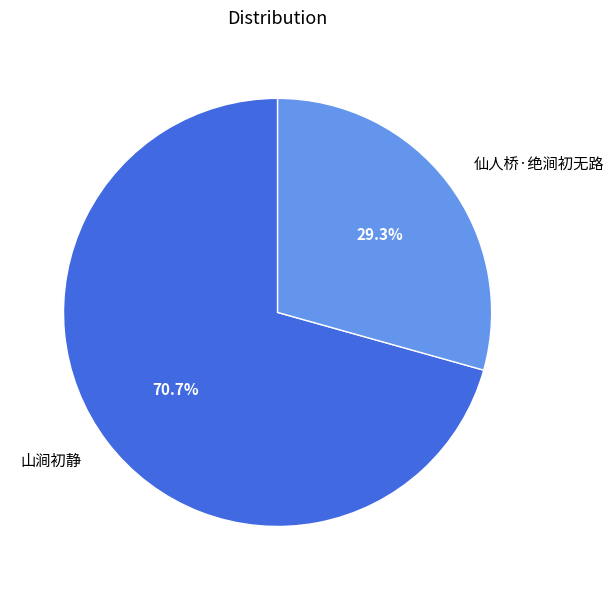

What percentage is the 山涧初静 slice, to the nearest percent?

71%